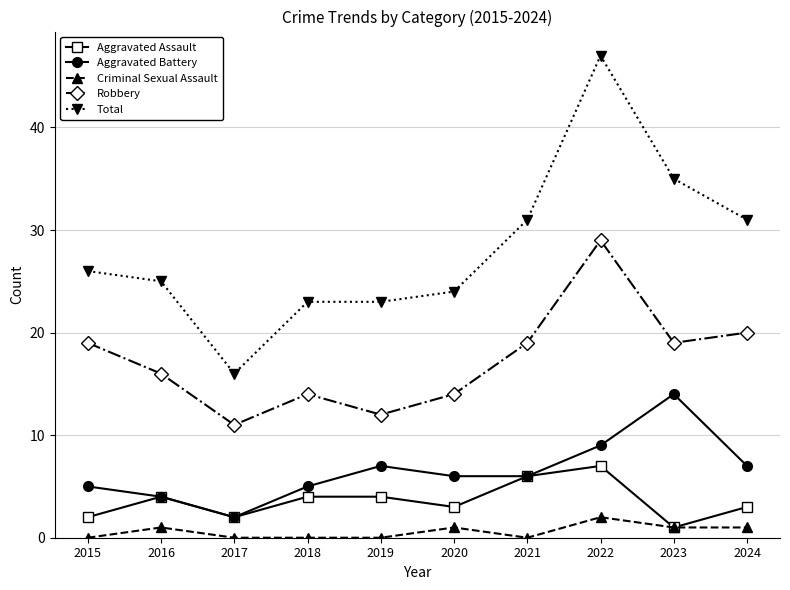

What is the average value of the Total series?

28